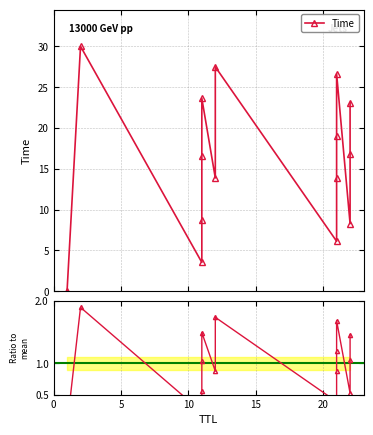

What is the average value?

15.8